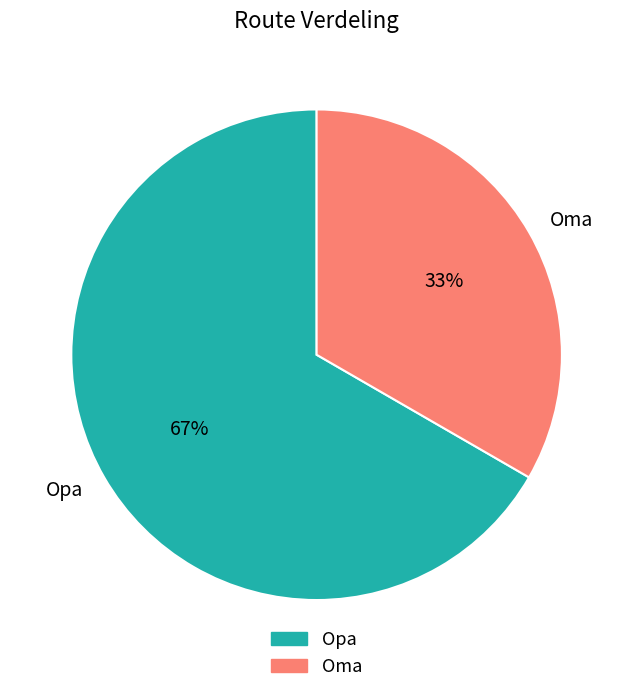

Count the number of slices in the pie.

2